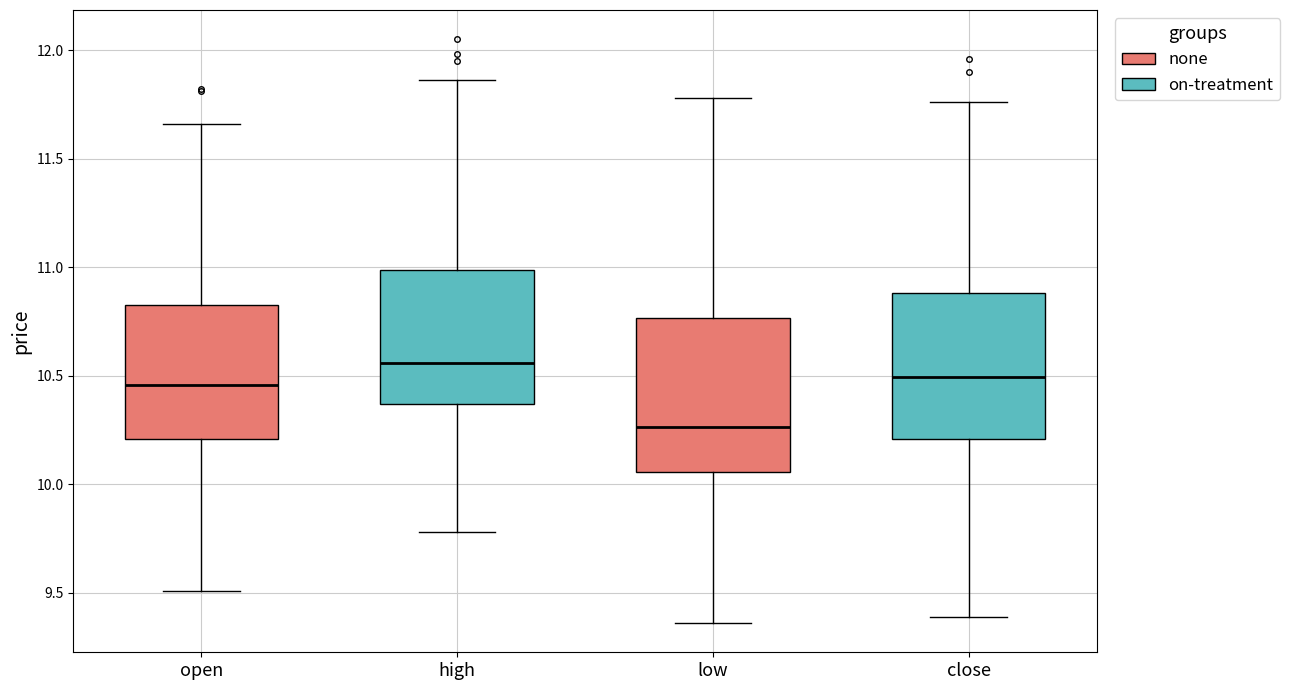

Where does the upper whisker of the box for open end on the y-axis? The values are not printed on the chart, so give them approximately, as read against the axis.

11.65